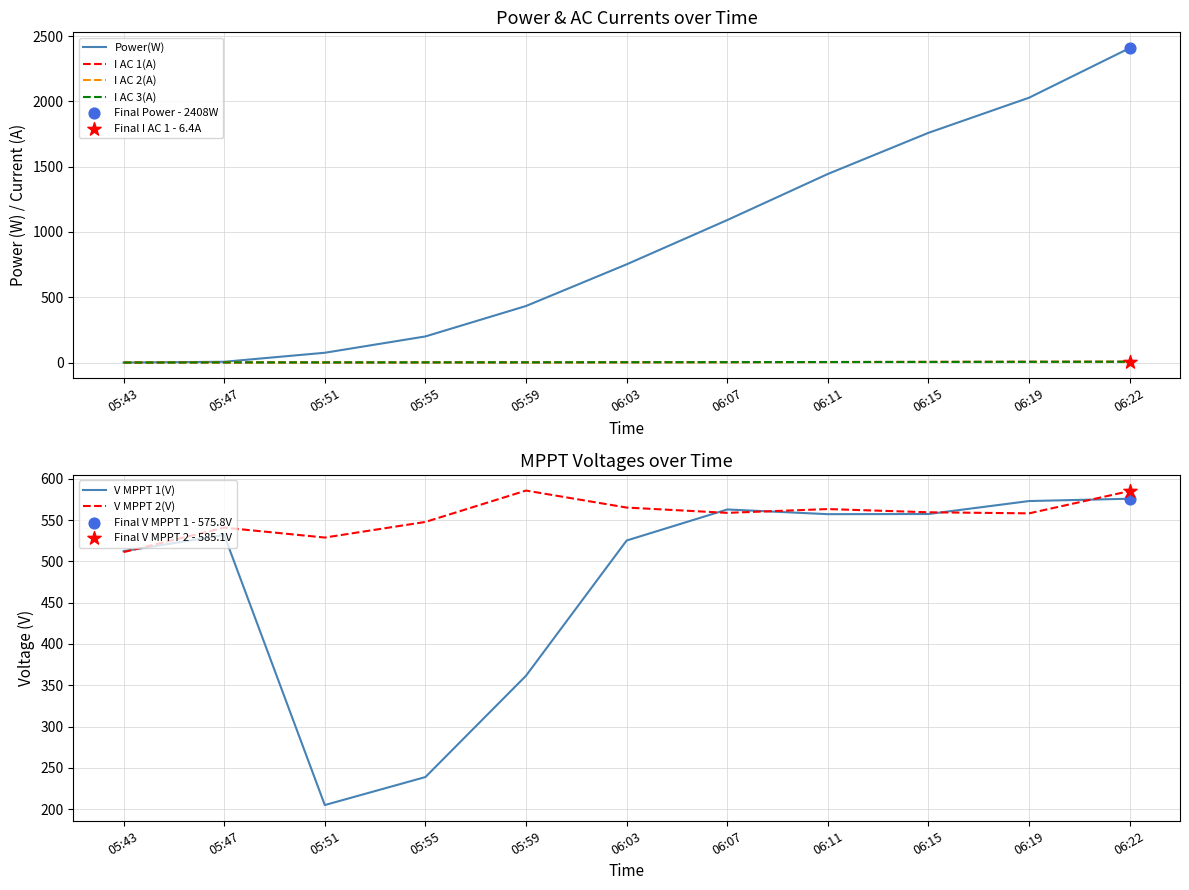

Which series has the largest total across all categories?

Power(W)